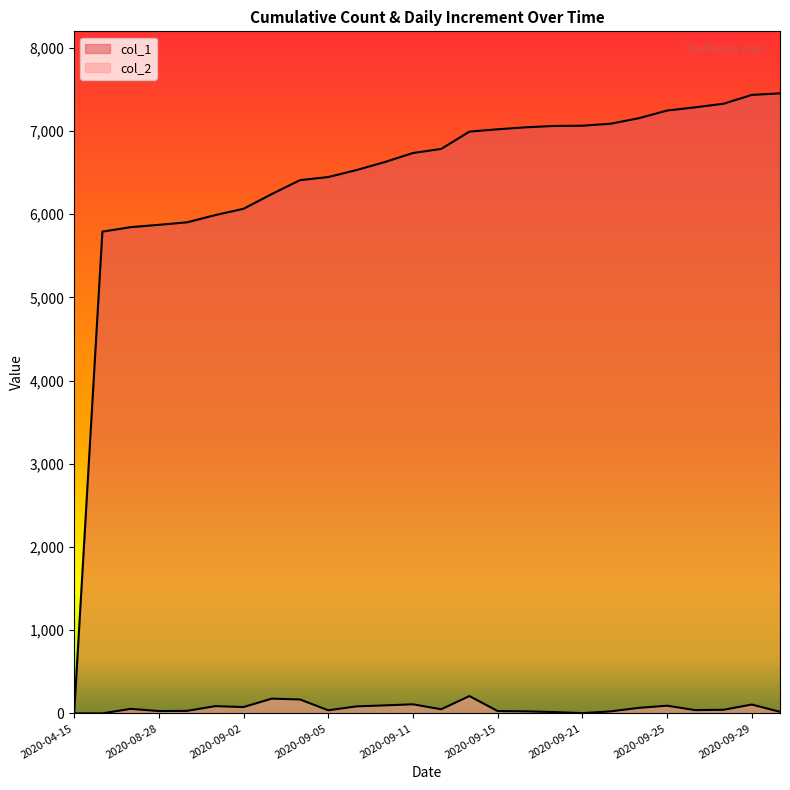

Rank the series by their average value, from lowest to highest.

col_2, col_1